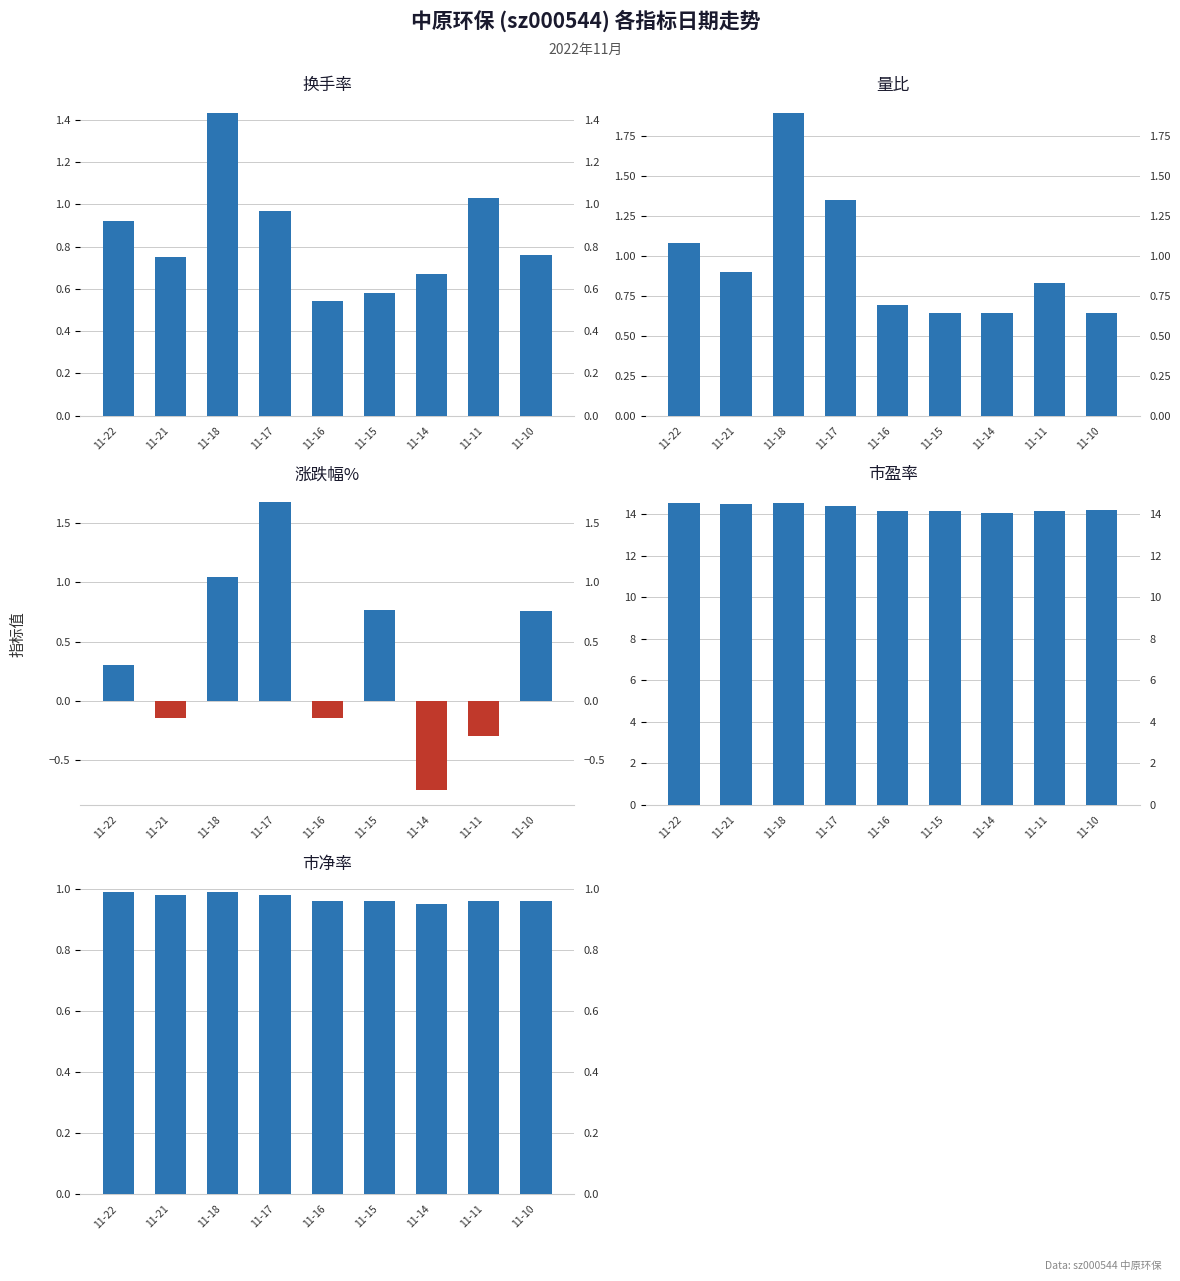

Count the 市净率 values in the range 0 to 1.

9